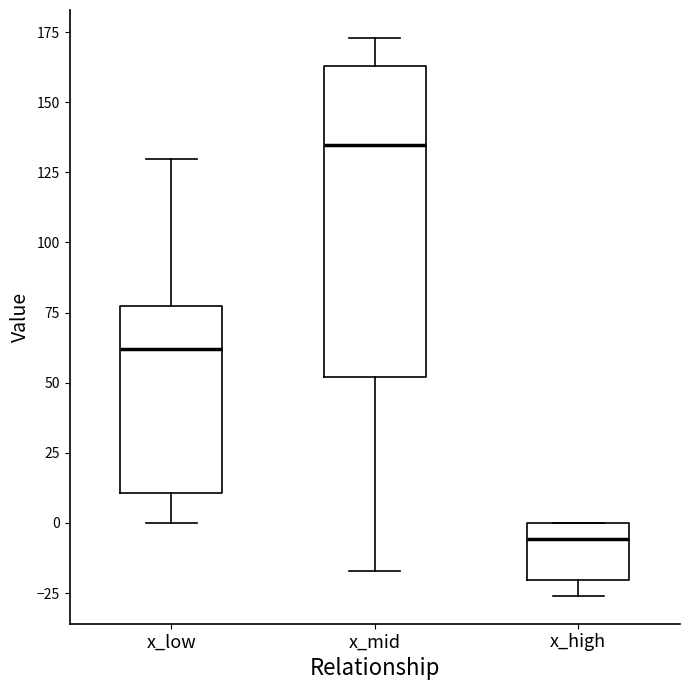

Reading left to right, read every box against the y-axis: the position of its median line, the range the box covers, and the ends of its whiskers. The values are not printed on the chart, so give them approximately, as read against the axis.

x_low: median 60, box 10 to 75, whiskers 0 to 130
x_mid: median 135, box 50 to 165, whiskers -15 to 175
x_high: median -5, box -20 to 0, whiskers -25 to 0